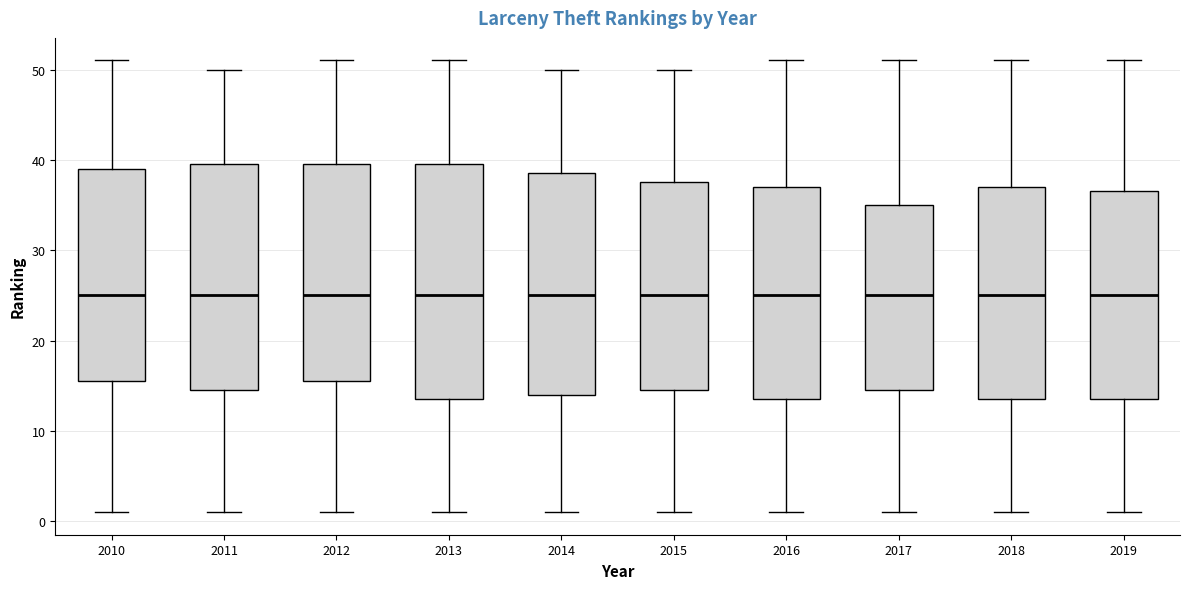

Which box is the tallest, from its lower edge to its upper edge?

2013